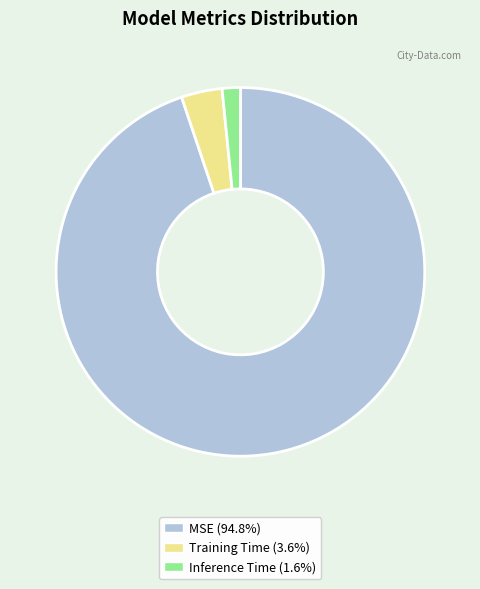

Which has a higher value, MSE or Inference Time?

MSE